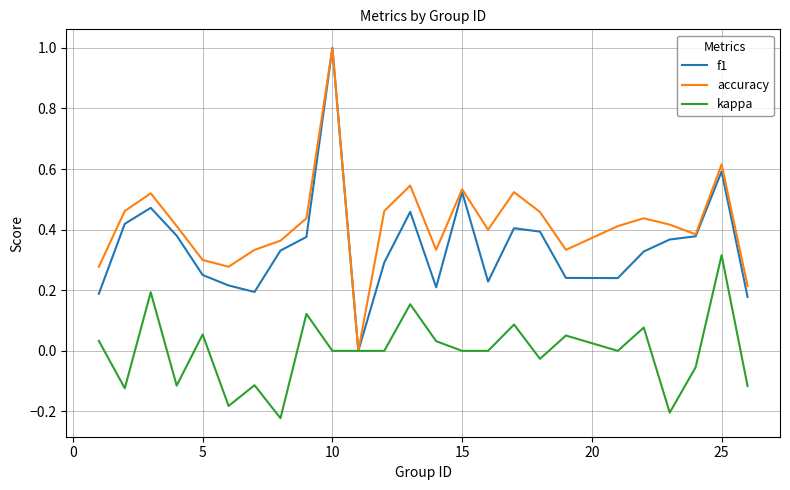

Which series has the largest total across all categories?

accuracy